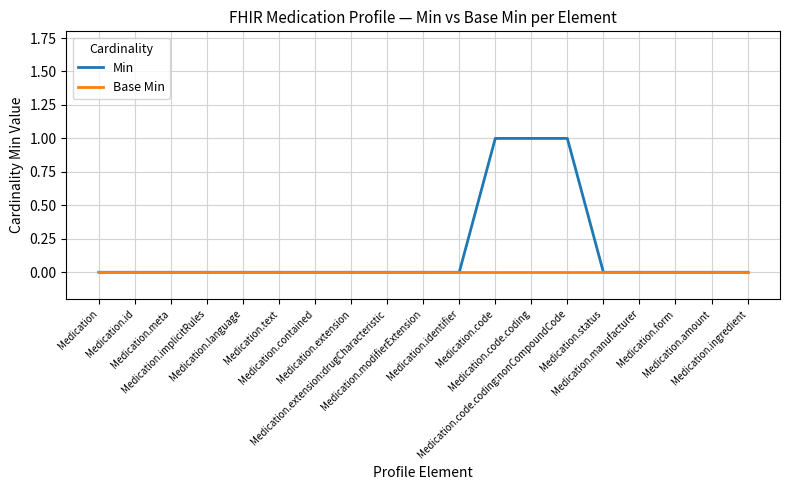

Which series has the largest total across all categories?

Min